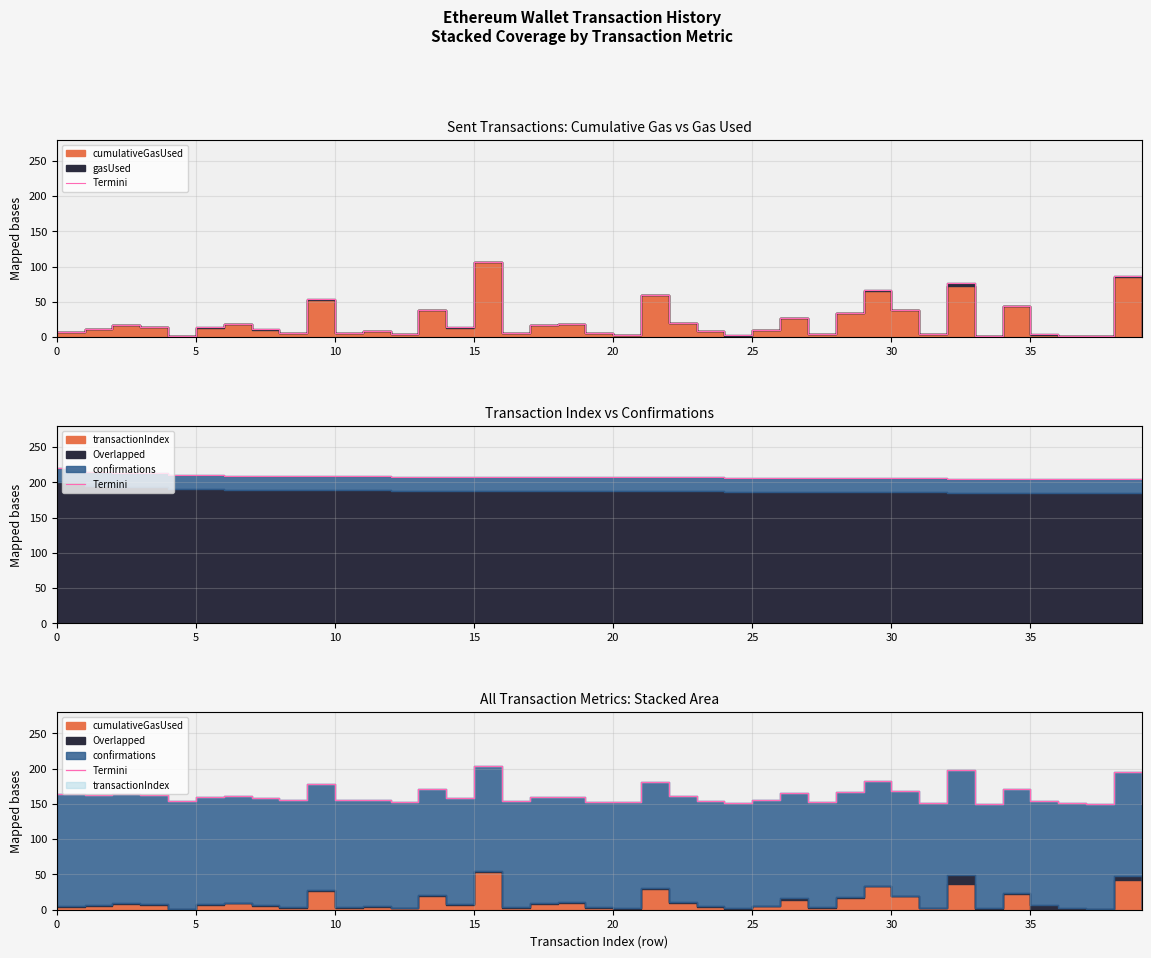

What is the ratio of the value at 27 to the value at 24?

1.0